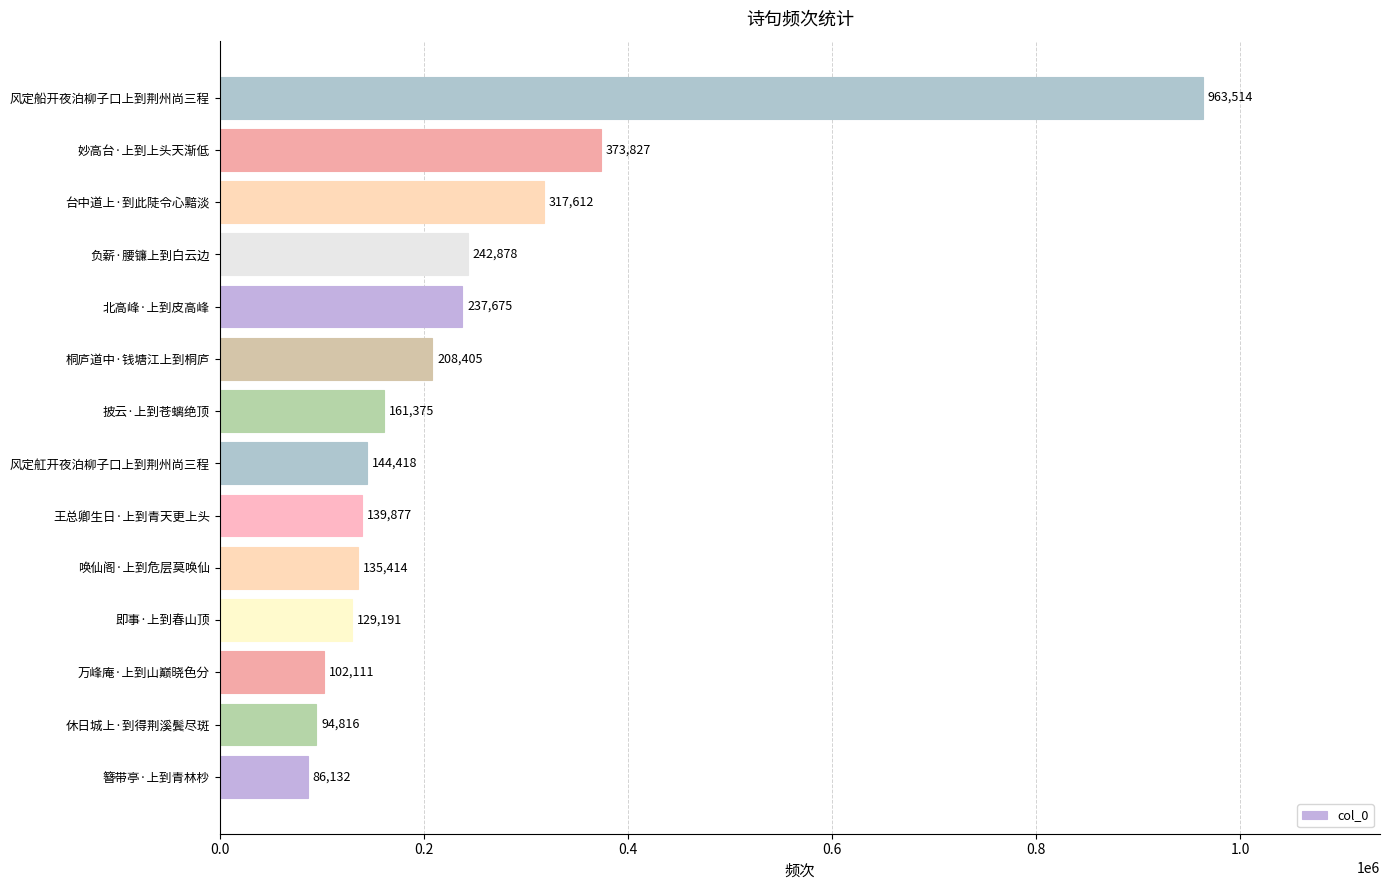

Which category has the highest value across all series?

风定船开夜泊柳子口上到荆州尚三程